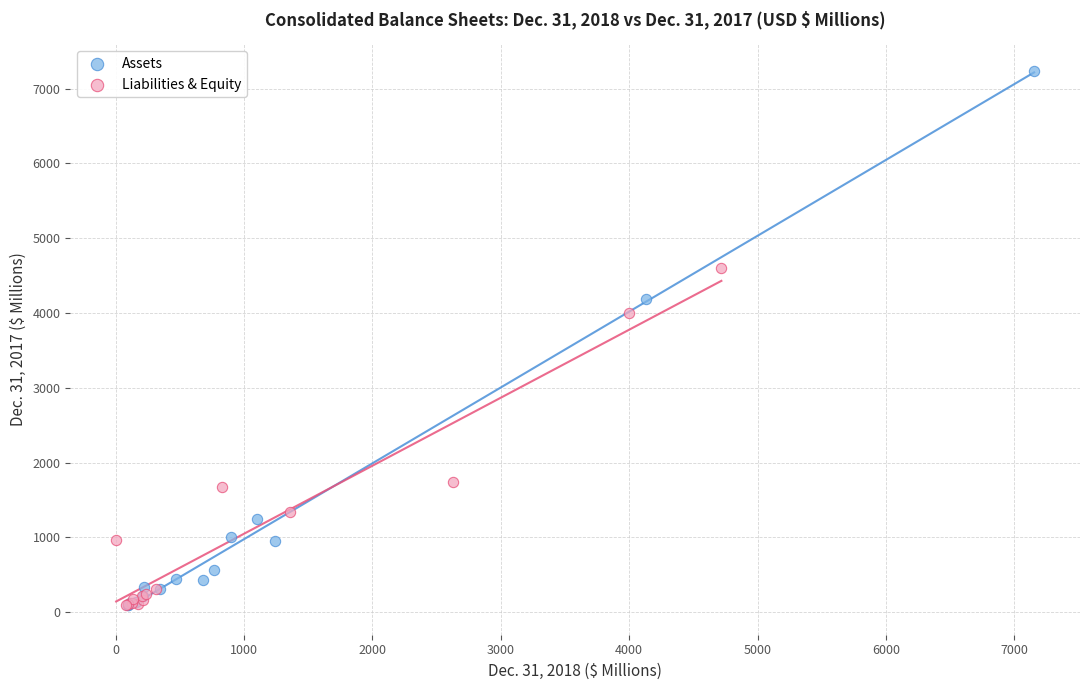

Which series reaches the maximum Y coordinate?

Assets